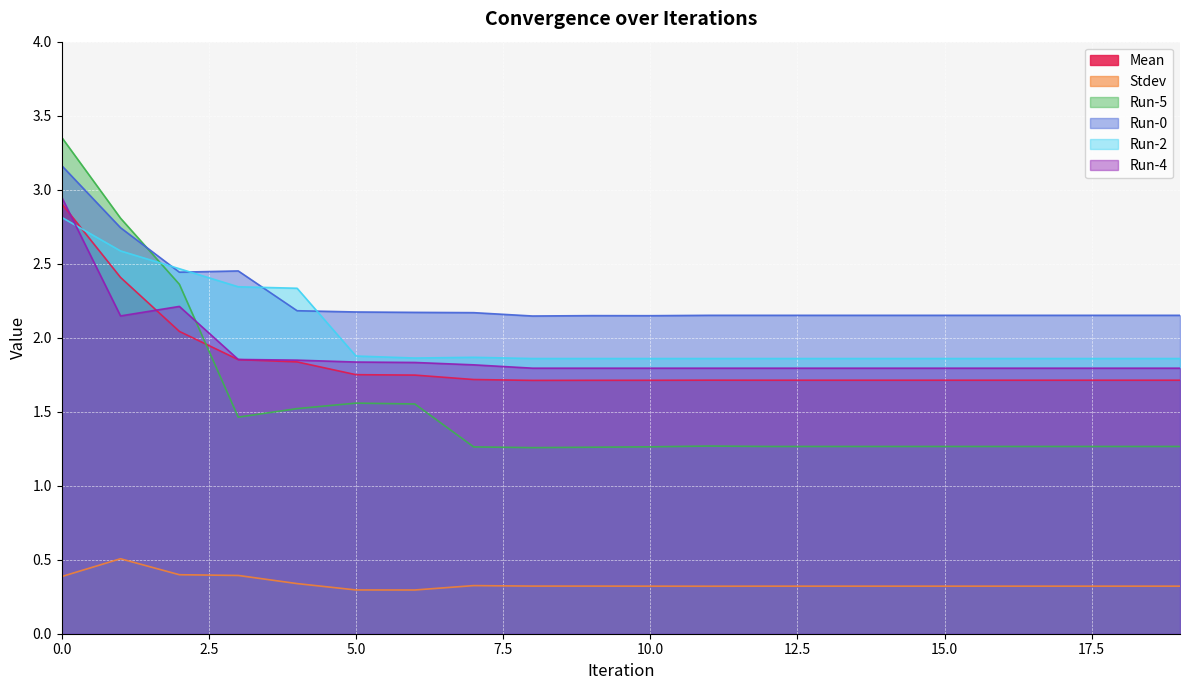

The Run-4 series shows 2.6 at 10.0. True or false?

False